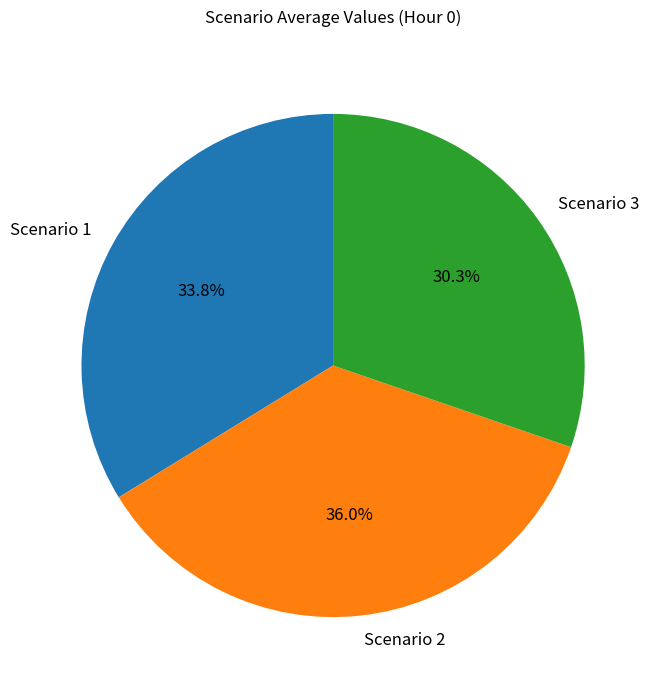

Rank the categories by value from lowest to highest.

Scenario 3, Scenario 1, Scenario 2